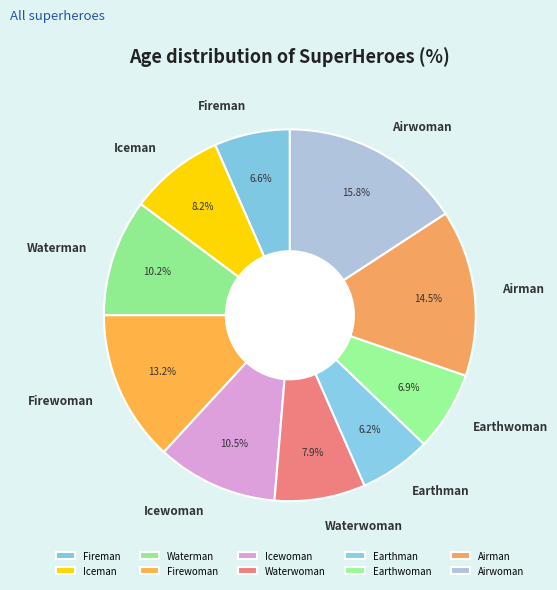

Which slice is the largest?

Airwoman